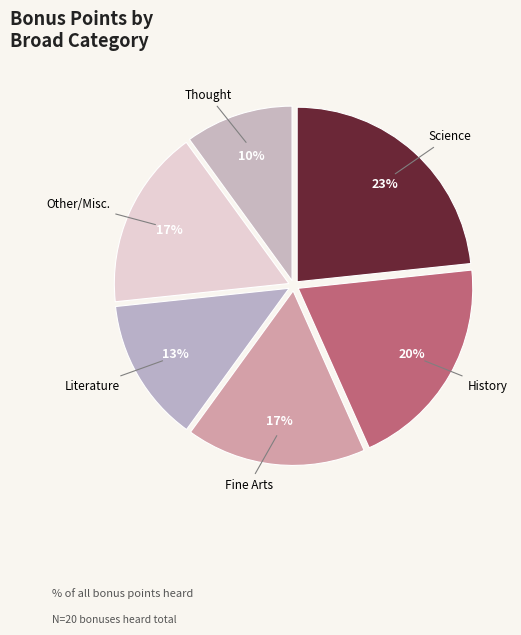

Count the number of slices in the pie.

6